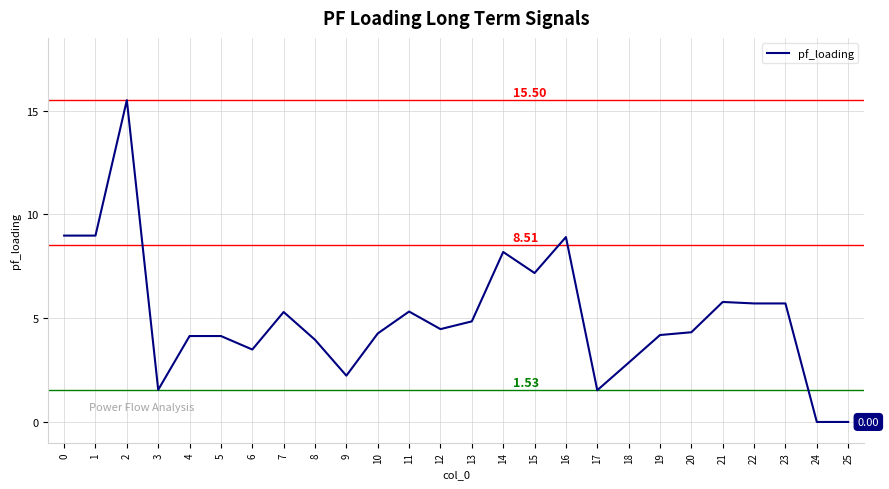

What is the change in value from 2 to 25?

-15.5